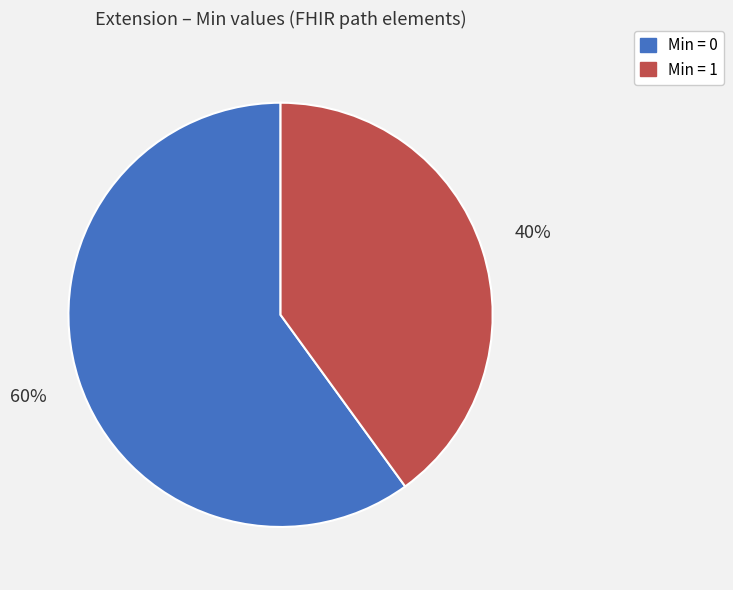

Rank the categories by value from highest to lowest.

Min = 0, Min = 1